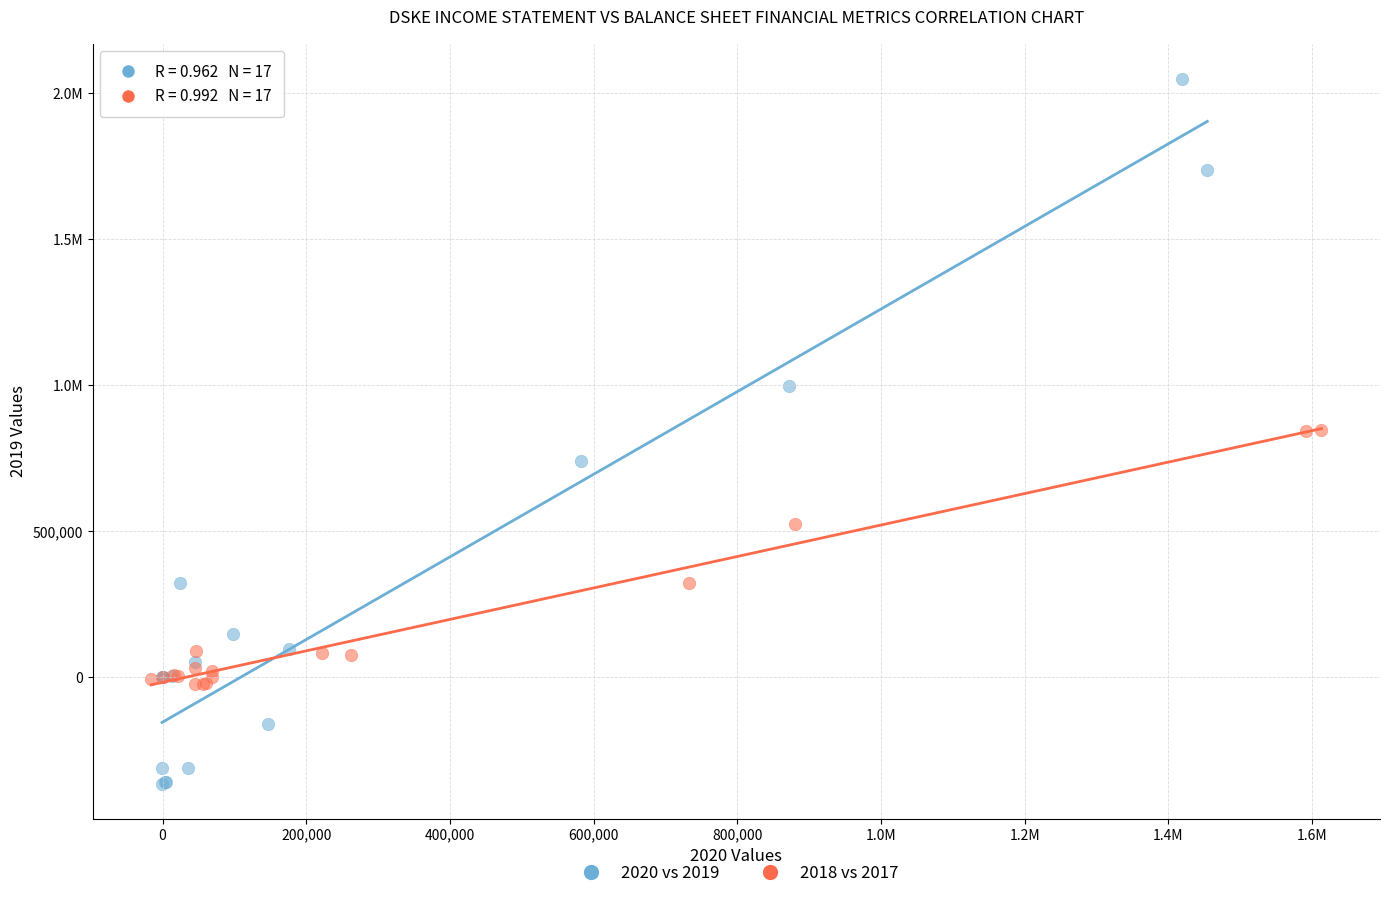

What are all the series names shown in the legend?

2020 vs 2019, 2018 vs 2017